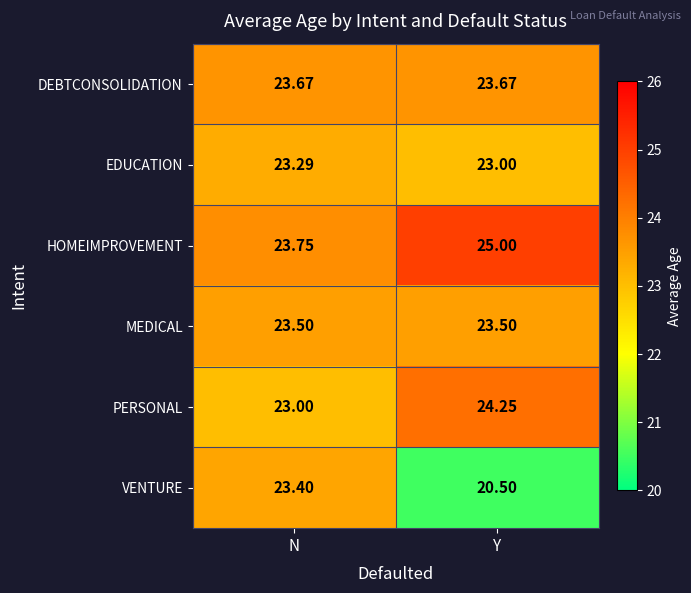

Which label corresponds to the largest value in the chart?

Y